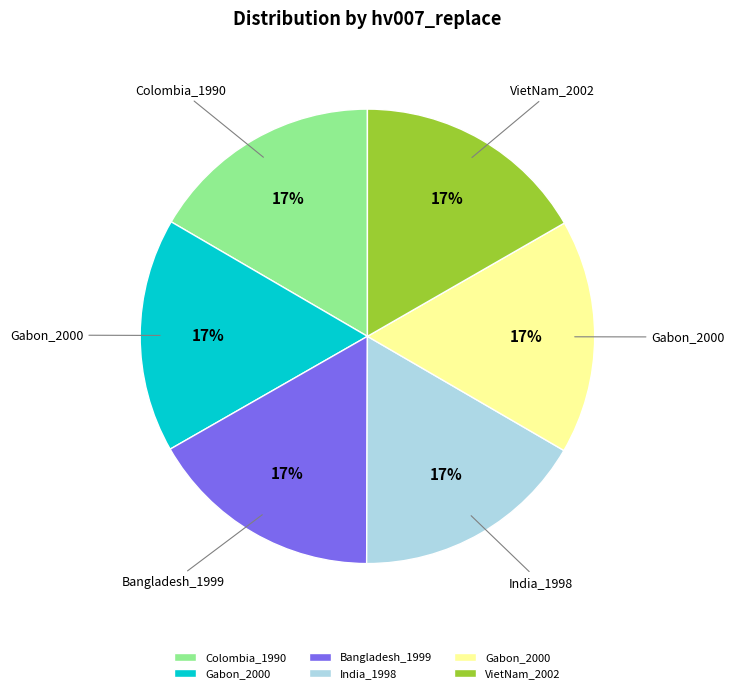

To the nearest percent, what is the average slice percentage?

17%